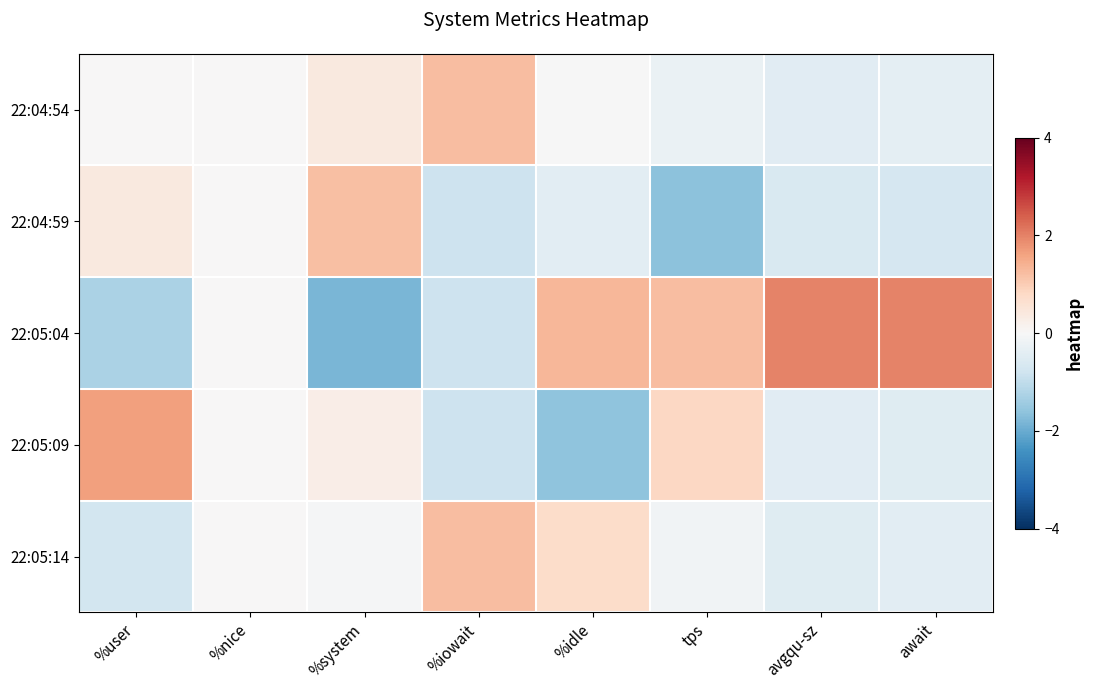

Which series has the largest range (max minus min)?

22:05:04